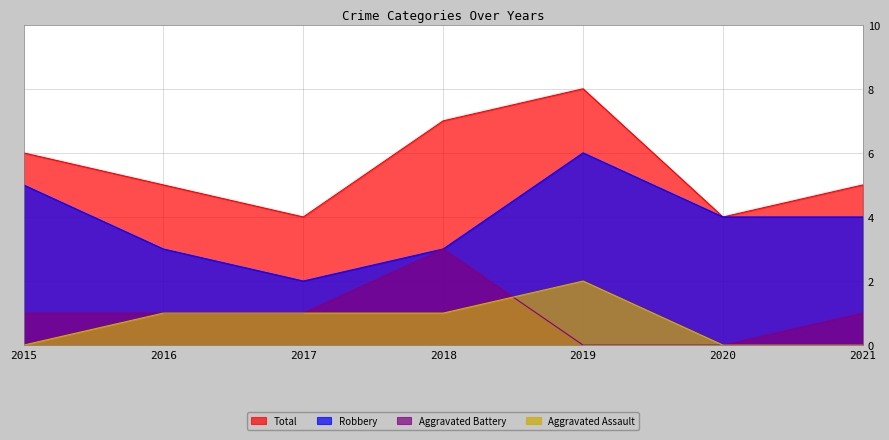

How many values in the Aggravated Assault series exceed 1?

1